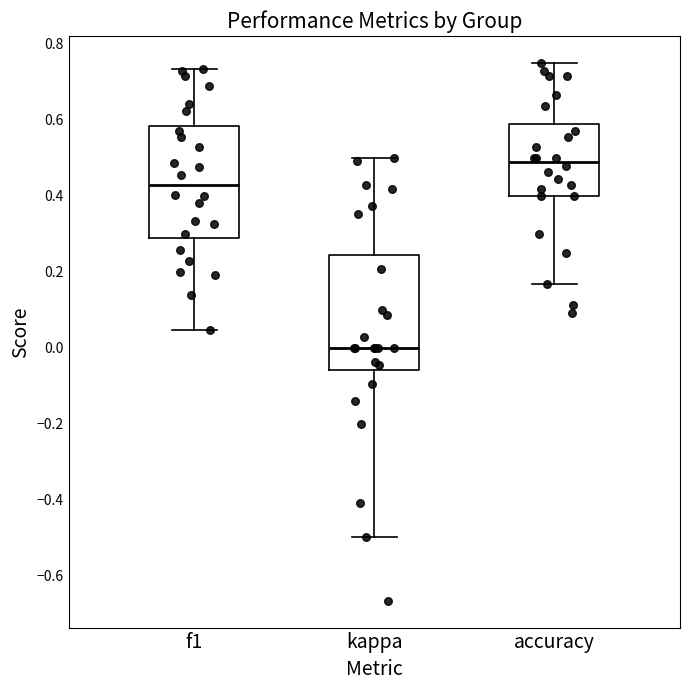

Where does the upper whisker of the box for kappa end on the y-axis? The values are not printed on the chart, so give them approximately, as read against the axis.

0.50